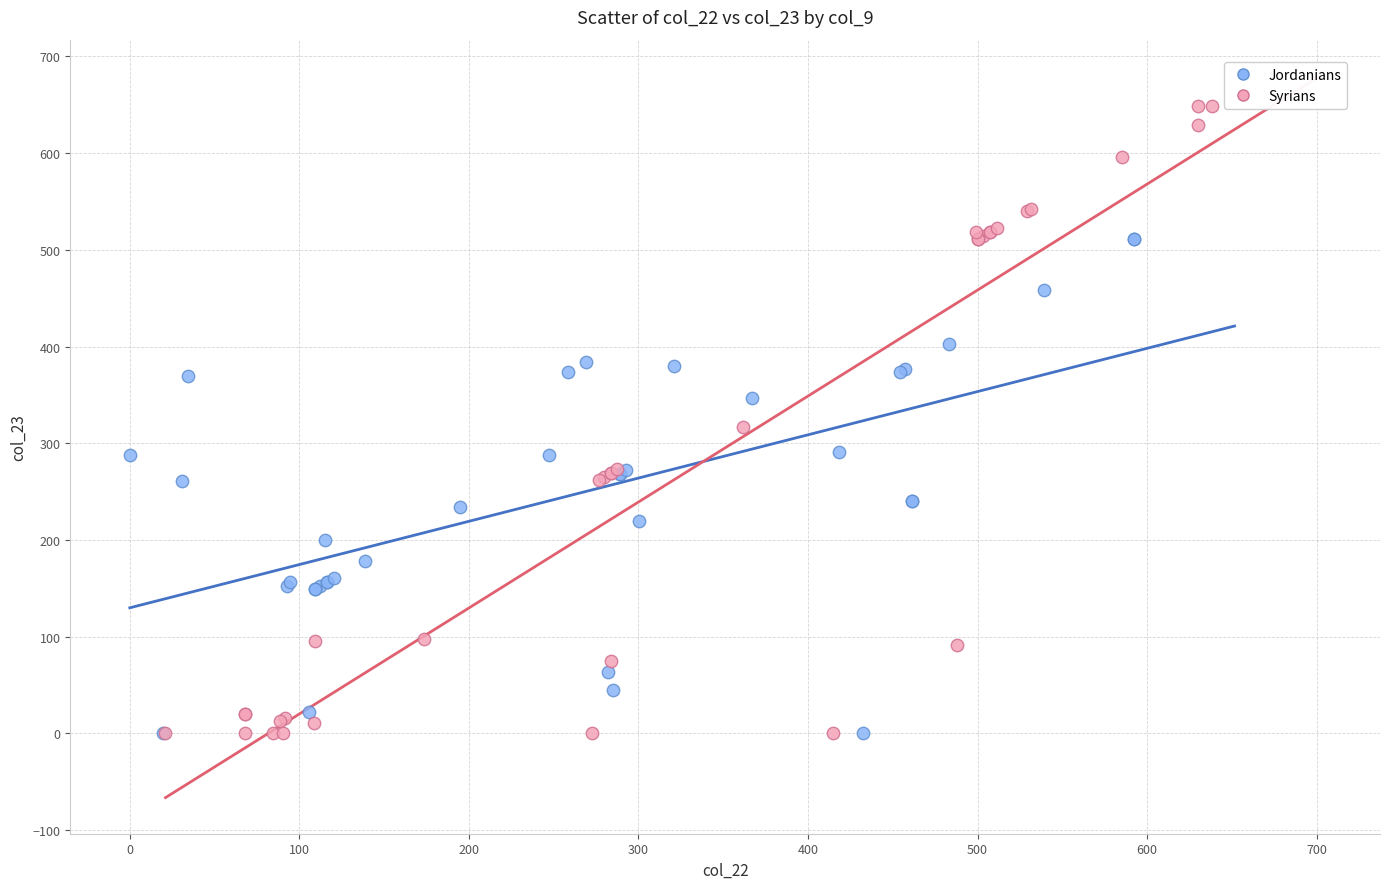

Which series has the widest spread of Y values?

Syrians